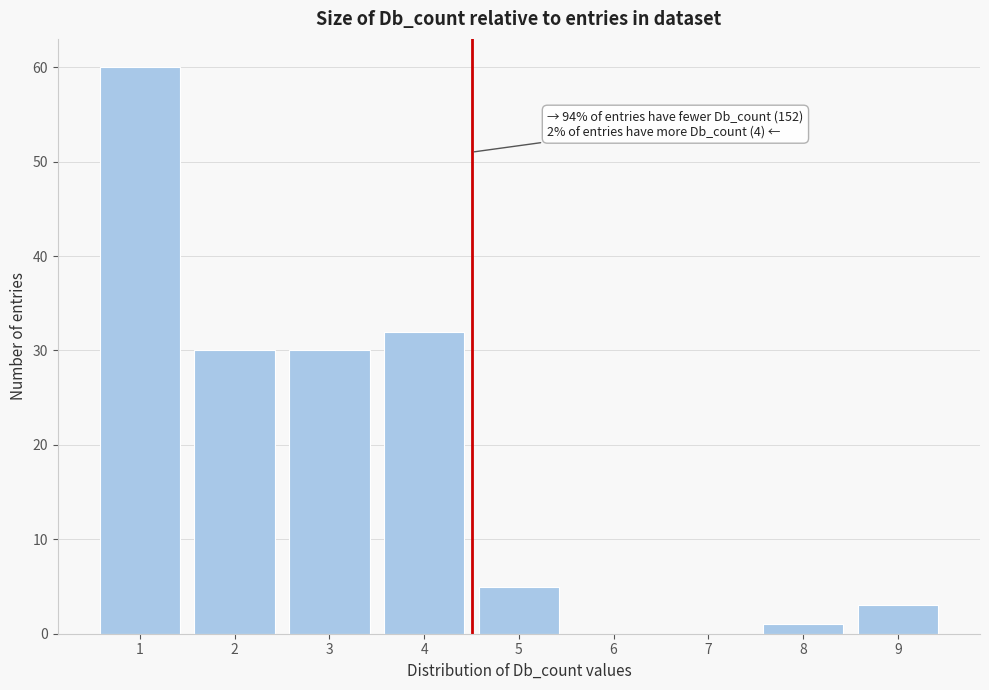

Reading left to right, list all the values displayed in this chart.

1=60	2=30	3=30	4=32	5=5	6=0	7=0	8=1	9=3